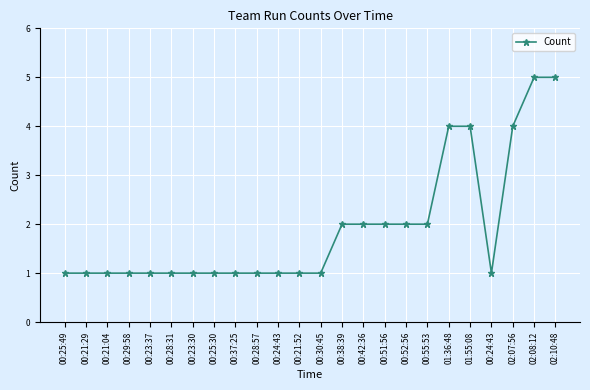

How many lines are shown in the chart?

1